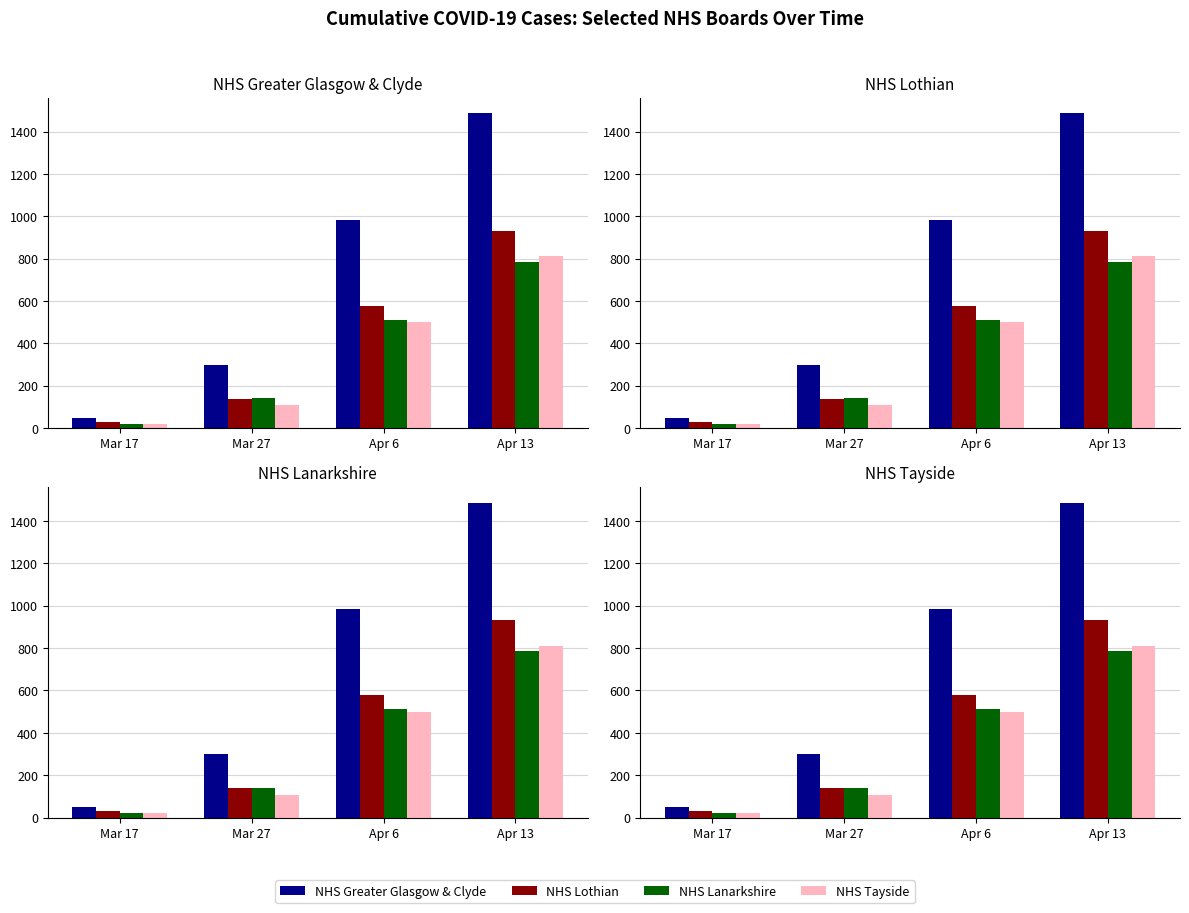

What is the minimum value for NHS Tayside?

20